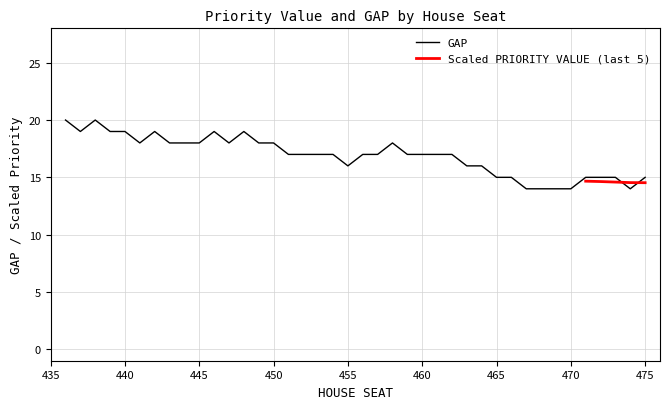

What is the minimum value for GAP?

14